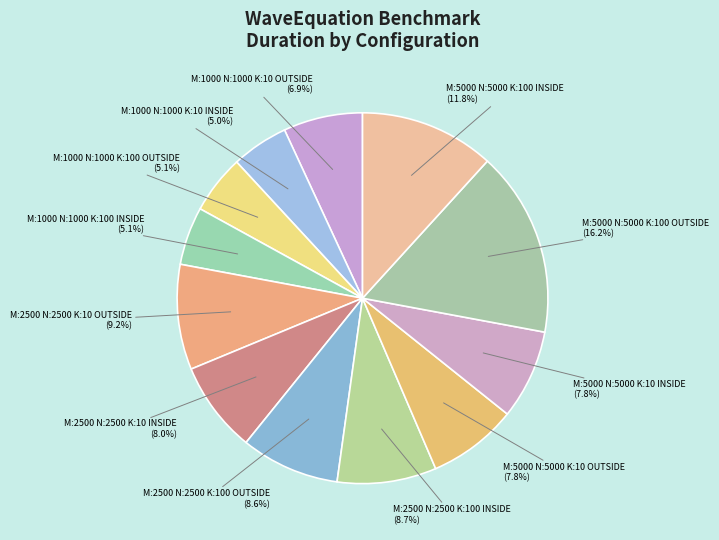

How many segments does this pie chart have?

12